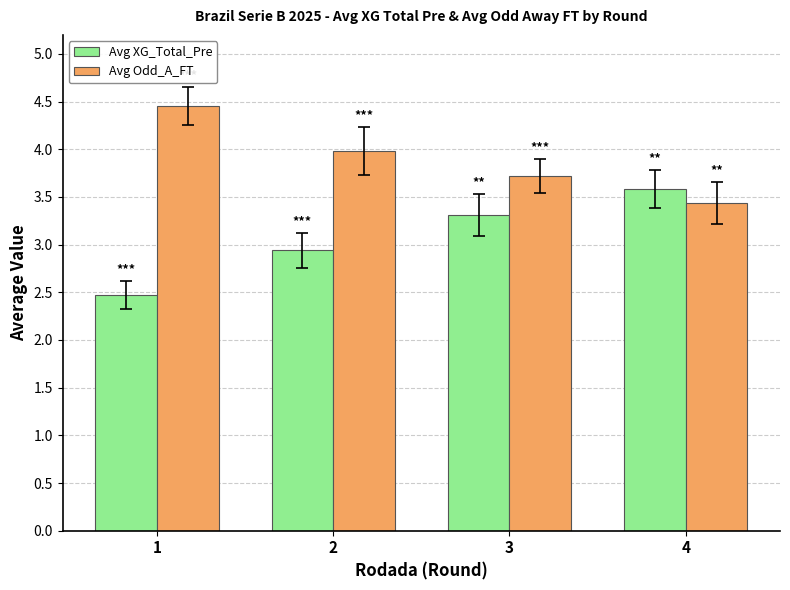

Reading left to right, transcribe all the data shown in this chart.

Avg XG_Total_Pre: 1=2.5	2=2.9	3=3.3	4=3.6
Avg Odd_A_FT: 1=4.5	2=4.0	3=3.7	4=3.4